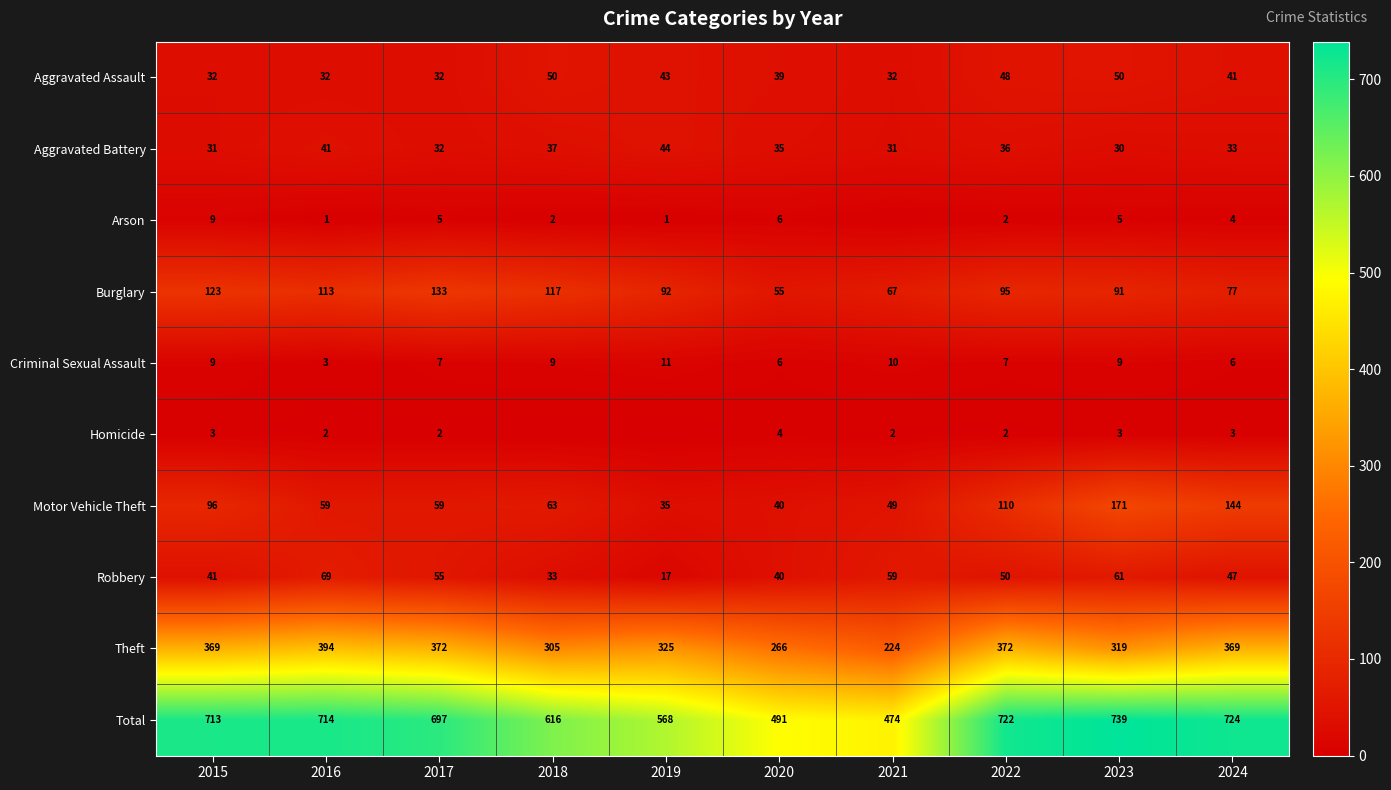

List the labels in order of Burglary value, smallest first.

2020, 2021, 2024, 2023, 2019, 2022, 2016, 2018, 2015, 2017